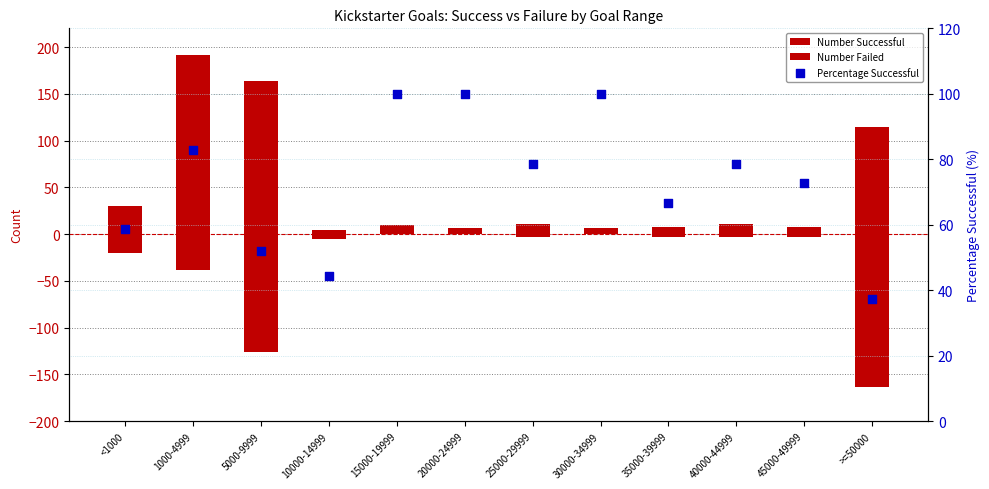

At which category is the sum across all series the highest?

1000-4999